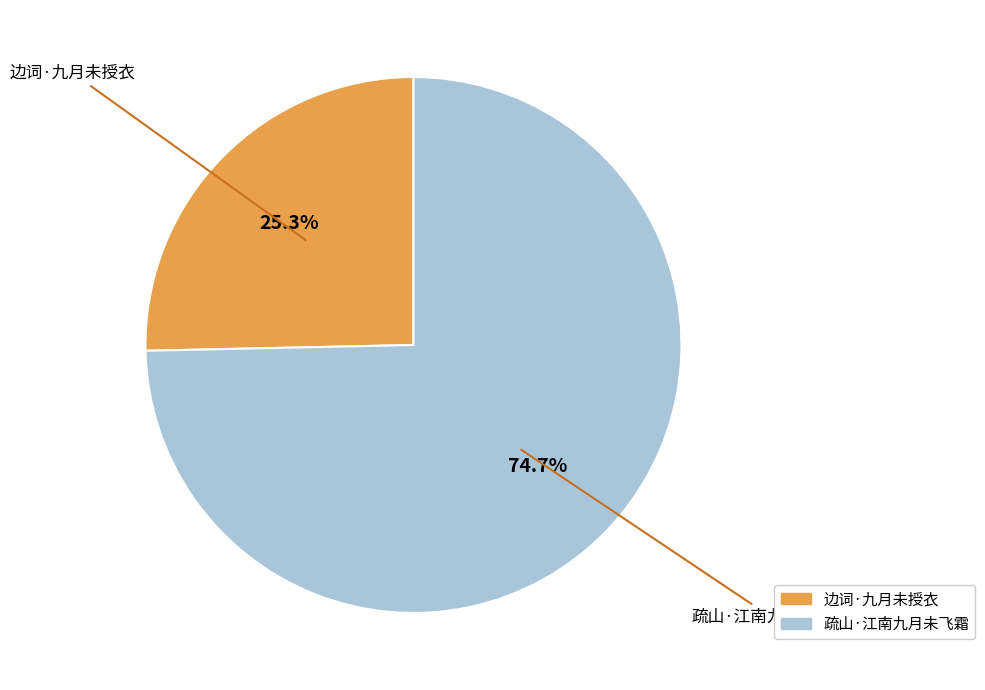

To the nearest percent, what percentage of the pie is 疏山·江南九月未飞霜?

75%